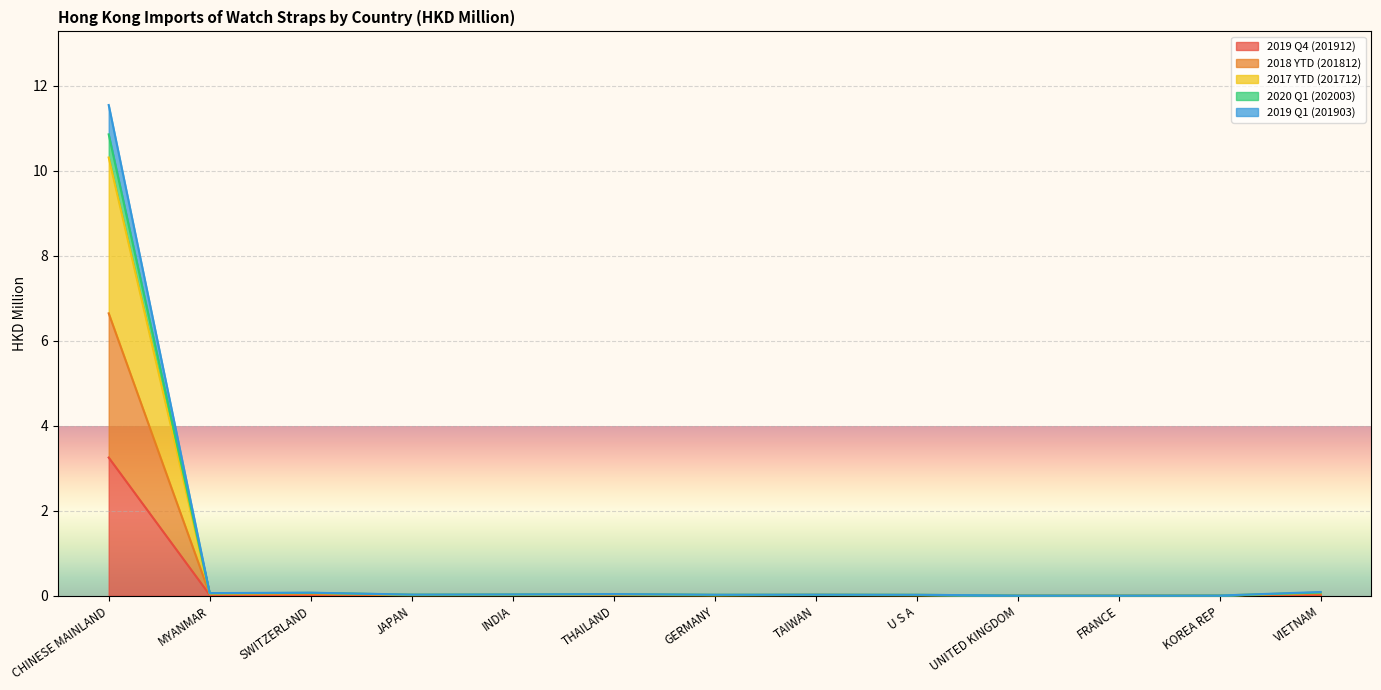

Count the number of categories in the chart.

13